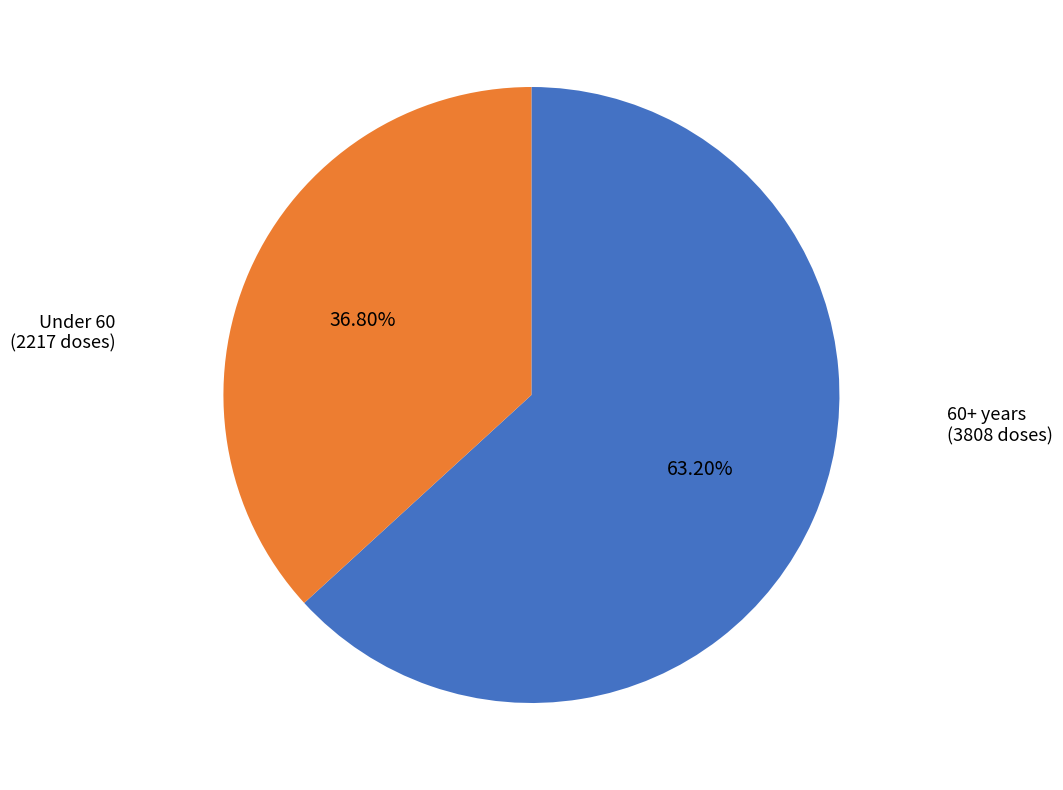

Approximately how many times larger is the value at Under 60 (2217 doses) compared to 60+ years (3808 doses)?

0.6